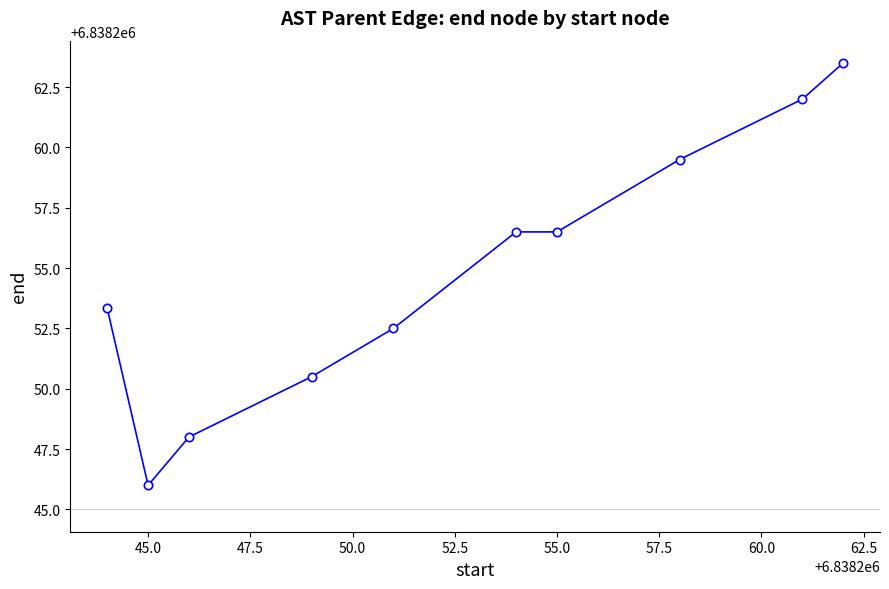

What is the value of the 7th point from the left?

6838256.5